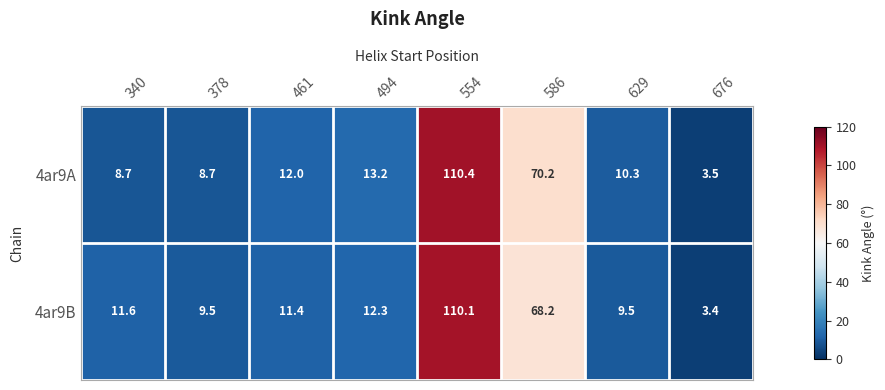

What is the difference between the second highest and second lowest values in the 4ar9A series?

61.5